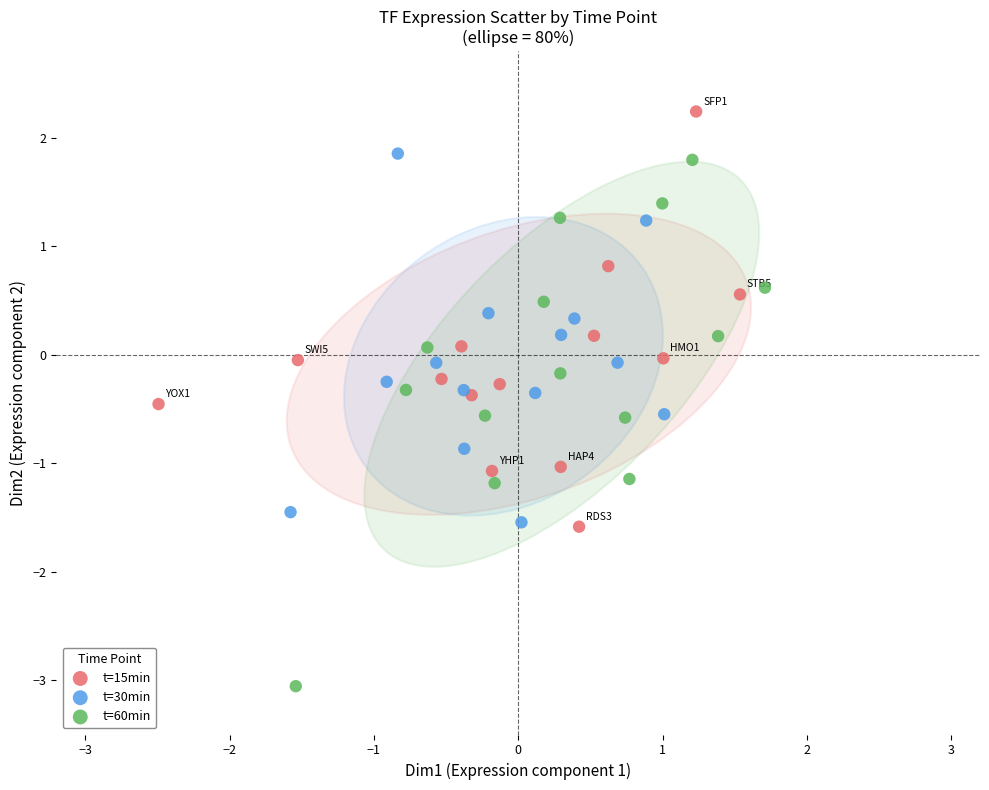

Which series has the largest Y range (max minus min)?

t=60min